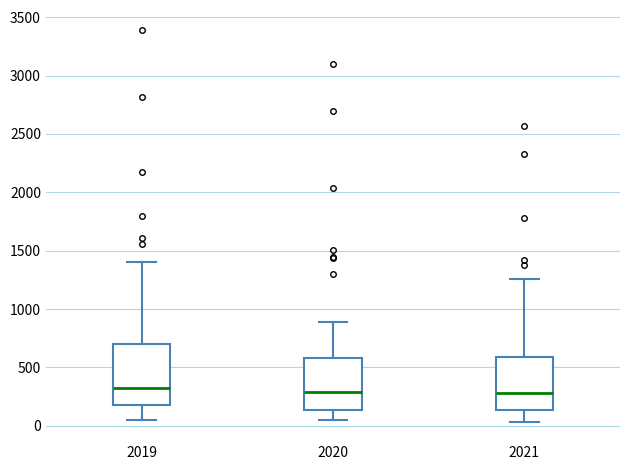

Comparing the boxes themselves (not the whiskers), which one is the tallest?

2019